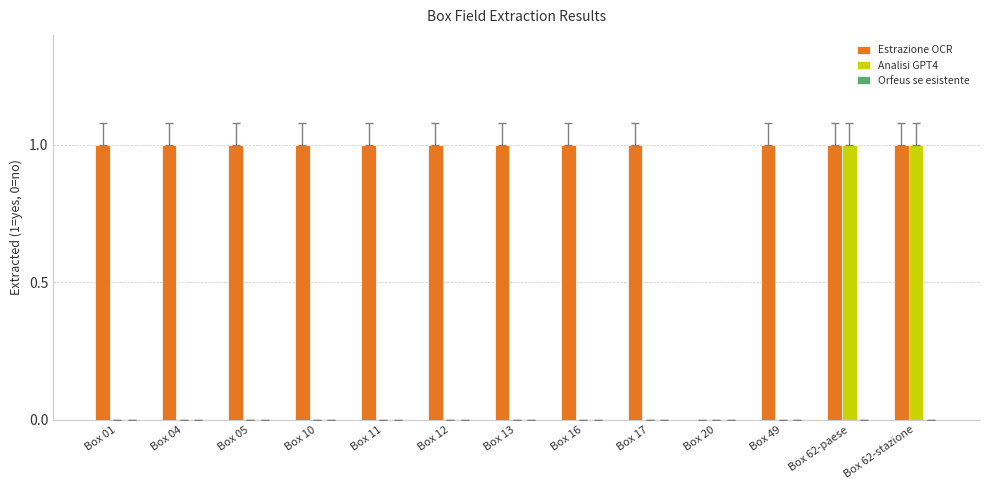

Count the number of categories in the chart.

13